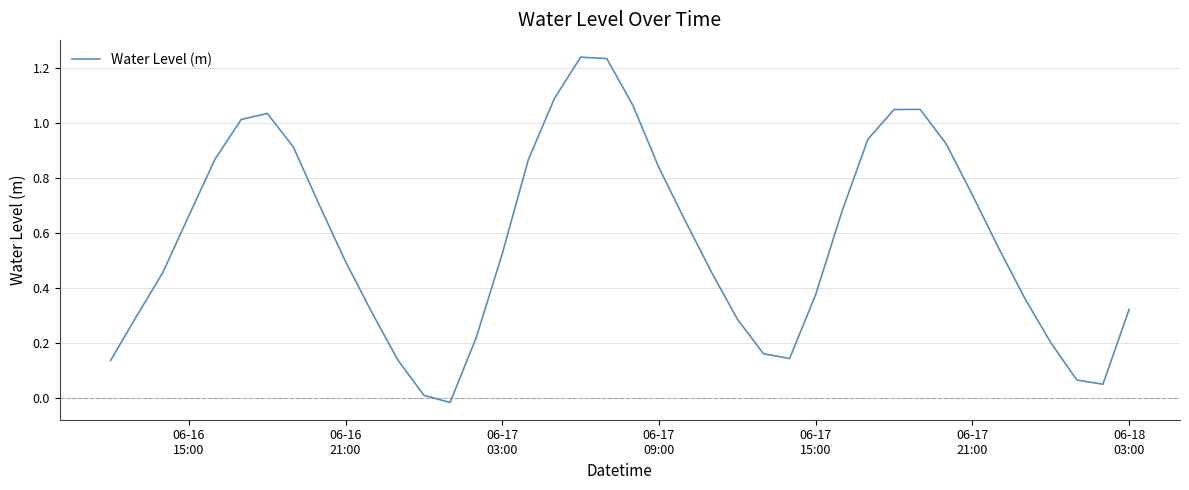

What is the difference between the maximum and minimum values?

1.3